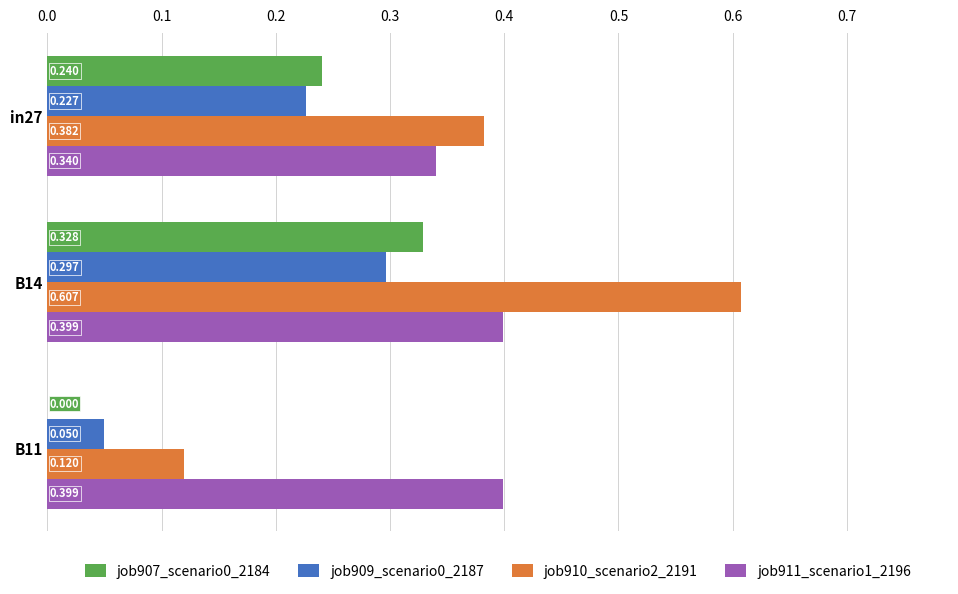

List the series in order of their peak value, highest first.

job910_scenario2_2191, job911_scenario1_2196, job907_scenario0_2184, job909_scenario0_2187